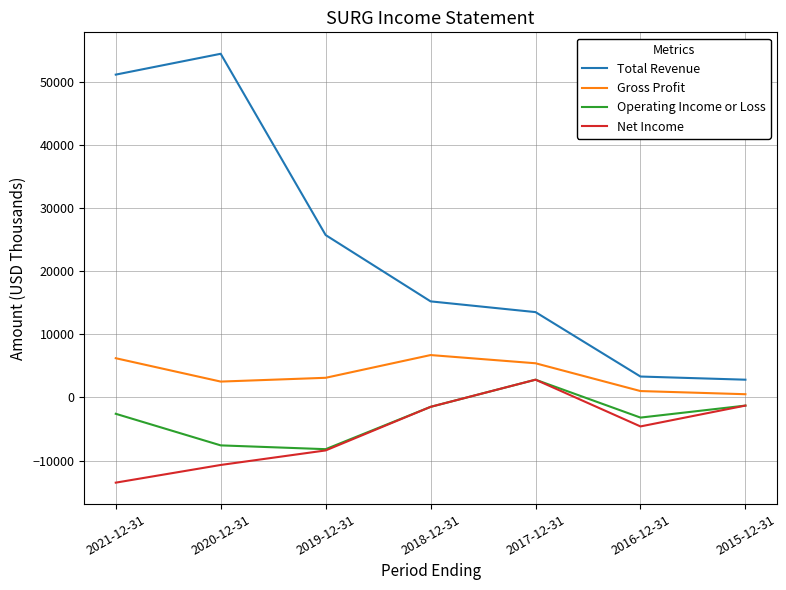

What is the spread (max minus min) of values at 2016-12-31?

7900